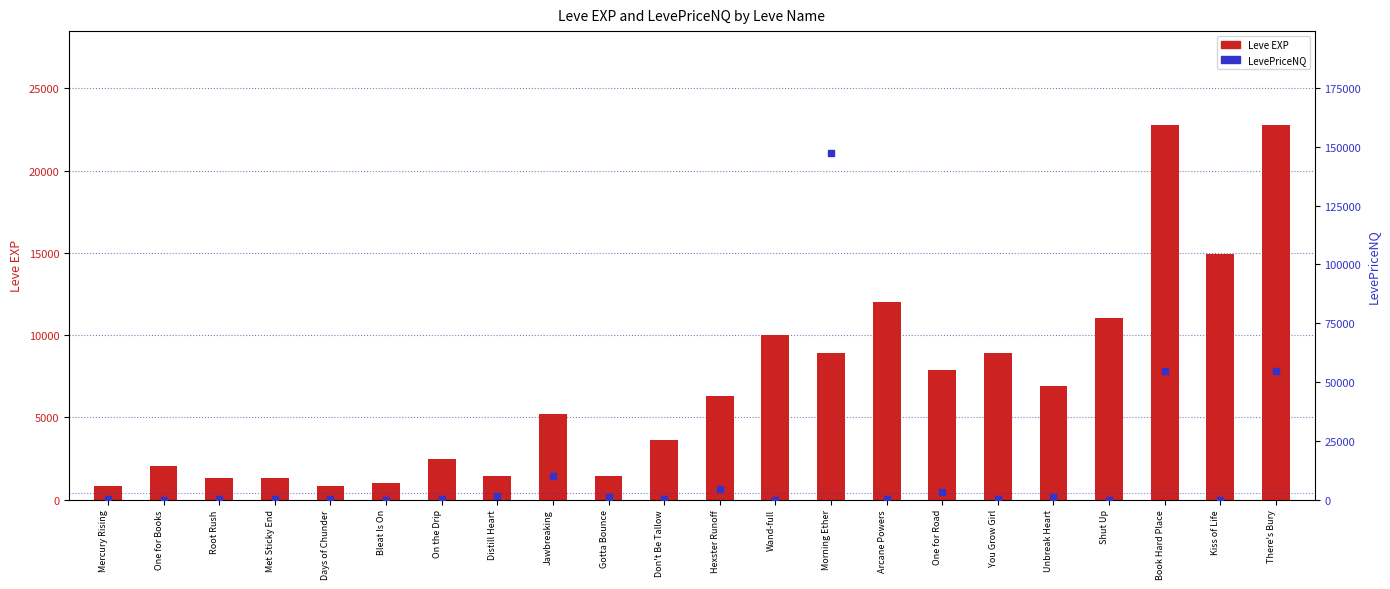

What is the total value across all series at Distill Heart?

3130.2